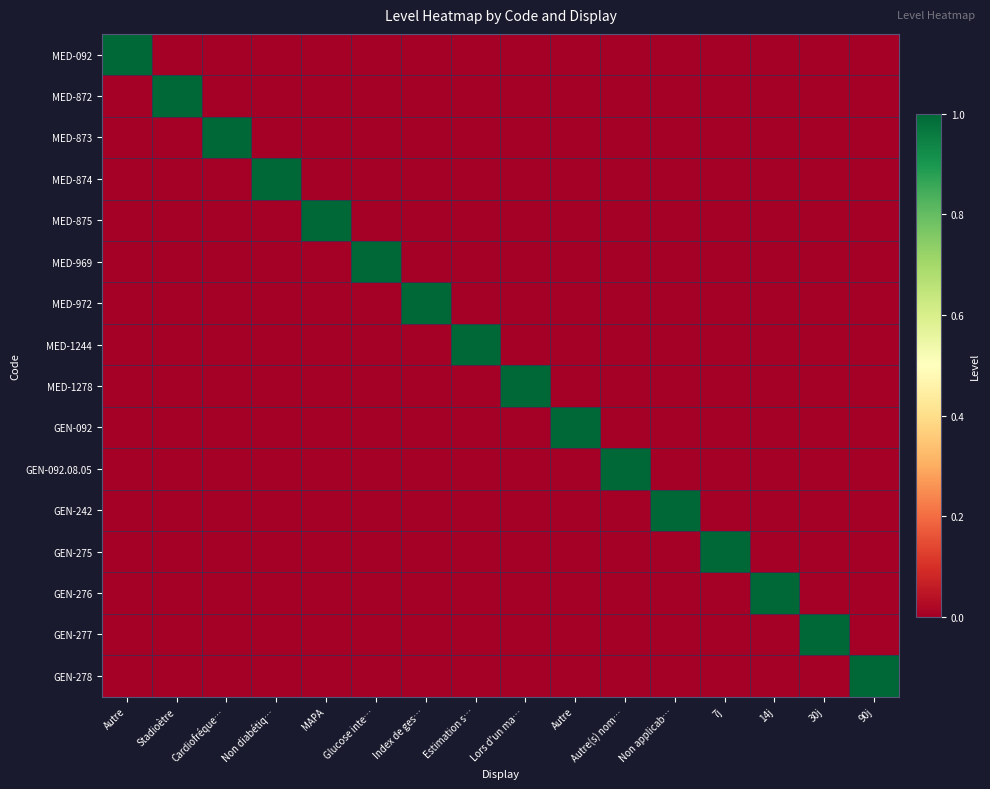

Which series has the largest range (max minus min)?

MED-092